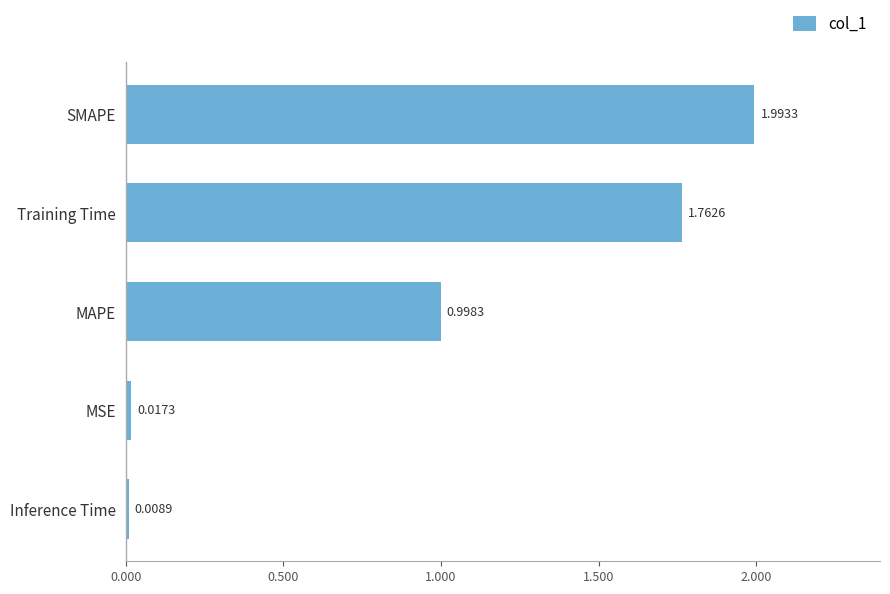

What is the difference between the maximum and minimum values?

2.0